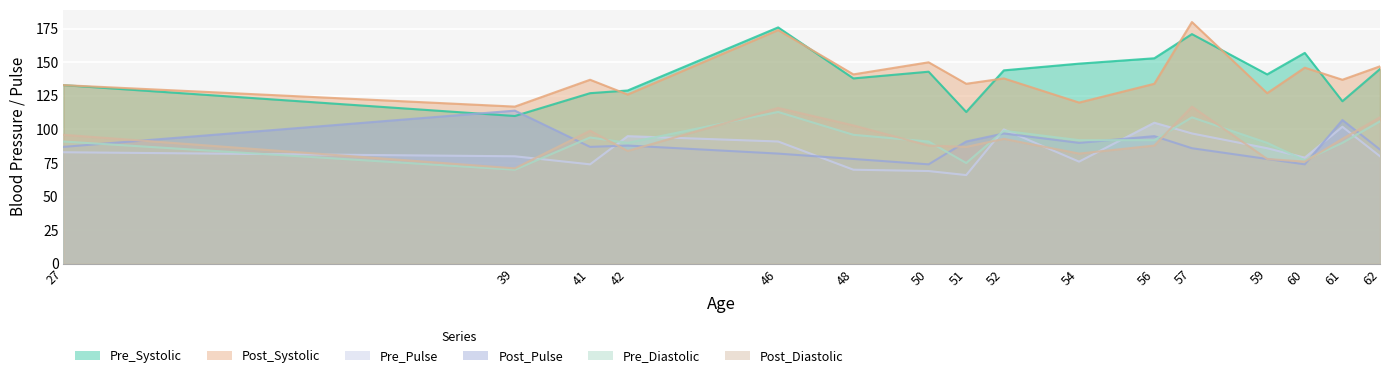

What is the average value of the Pre_Pulse series?

85